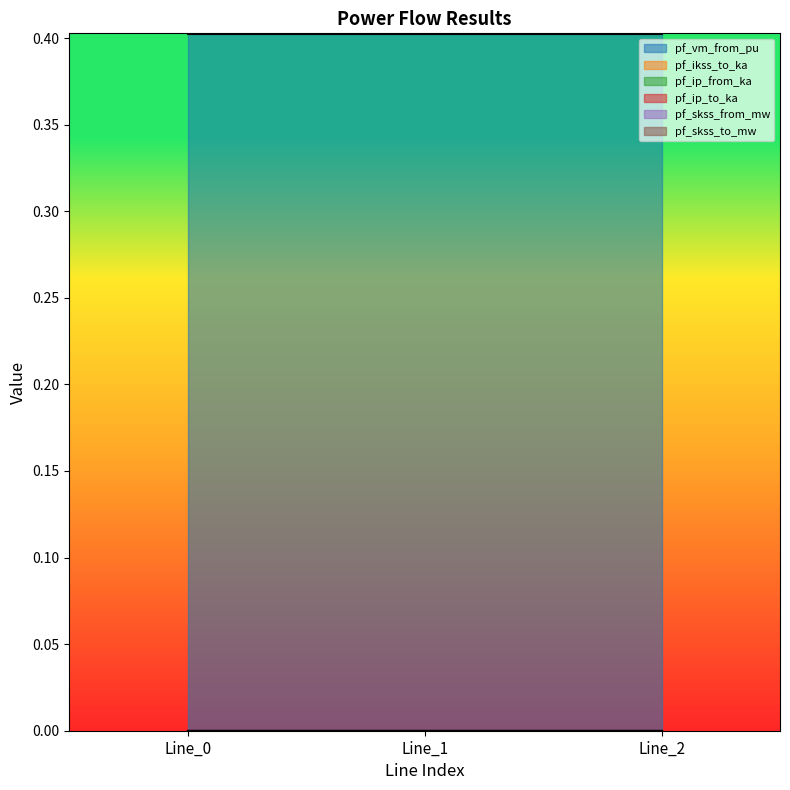

Is it true that pf_vm_from_pu equals 0.4 at Line_1?

True